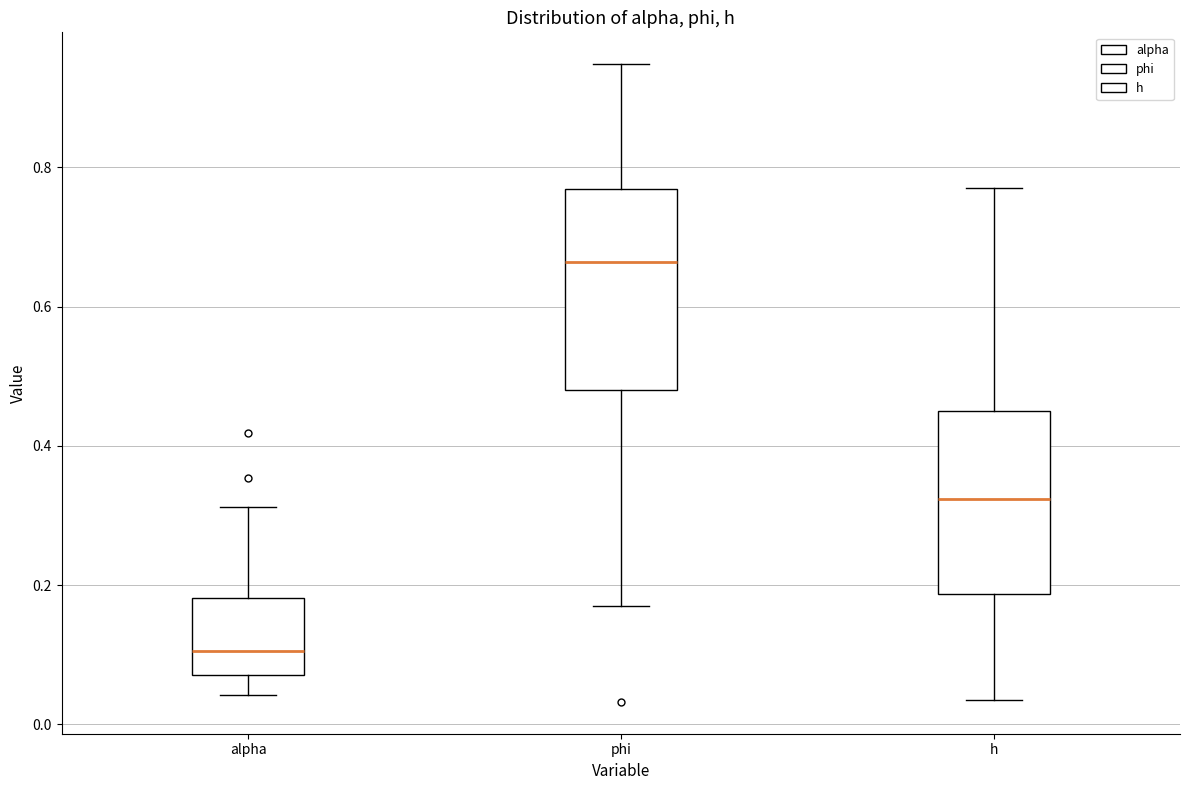

Reading left to right, transcribe this box plot: for each box, give where its median line is, the range the box spans, and where its two whiskers end, as read against the y-axis. The values are not printed on the chart, so give them approximately, as read against the axis.

alpha: median 0.10, box 0.08 to 0.18, whiskers 0.04 to 0.32
phi: median 0.66, box 0.48 to 0.76, whiskers 0.18 to 0.94
h: median 0.32, box 0.18 to 0.46, whiskers 0.04 to 0.78